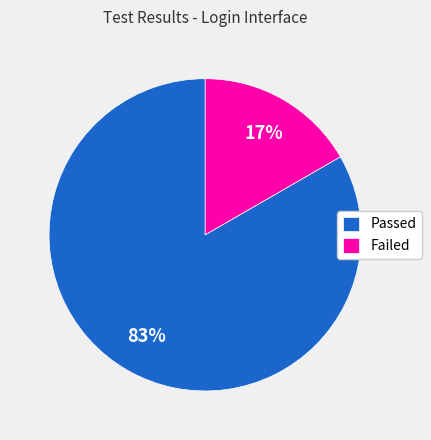

To the nearest percent, what percentage of the pie is Passed?

83%